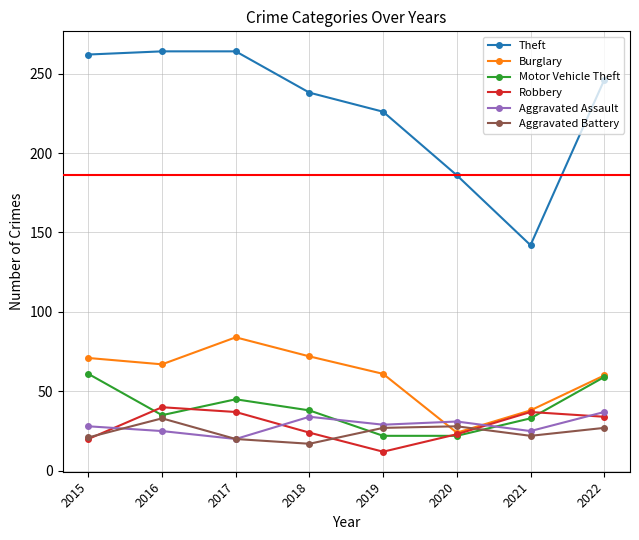

The value of Burglary at 2015 is 71. True or false?

True